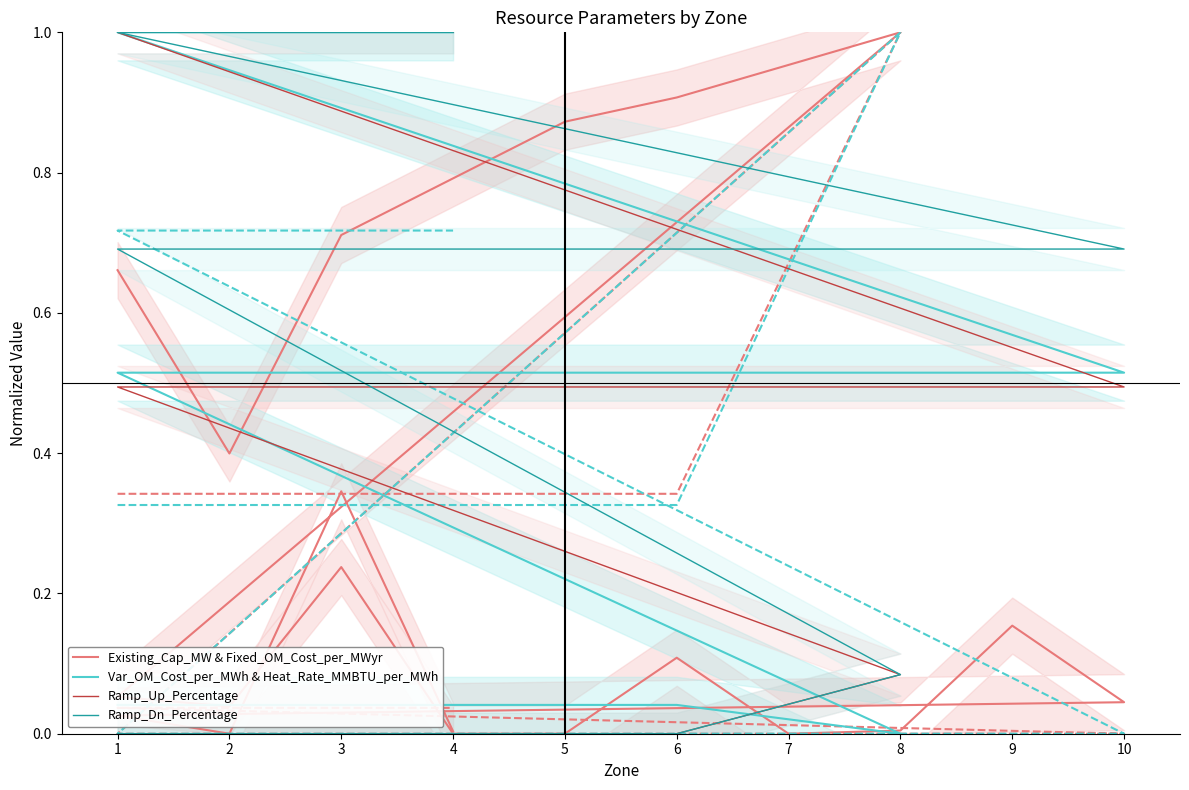

Does the chart have visible grid lines?

No